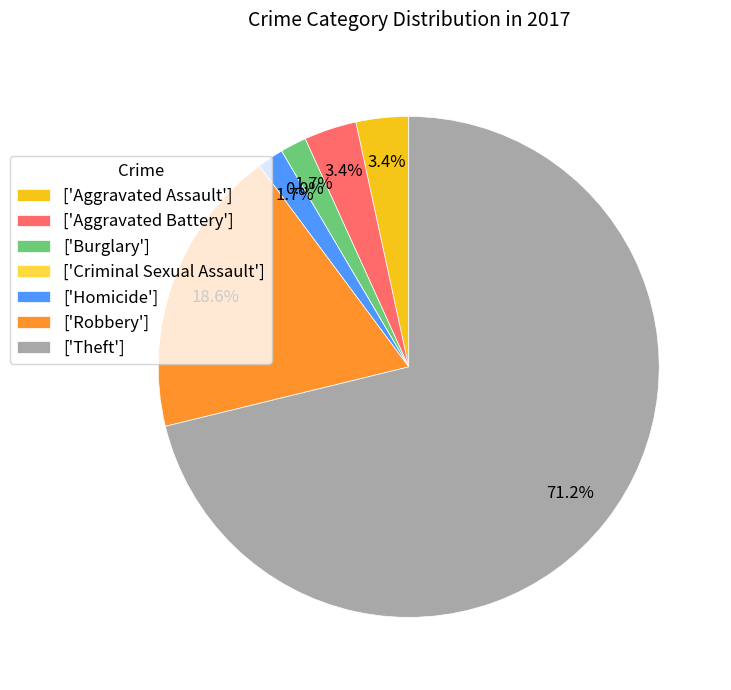

Which has a higher value, Theft or Aggravated Assault?

Theft